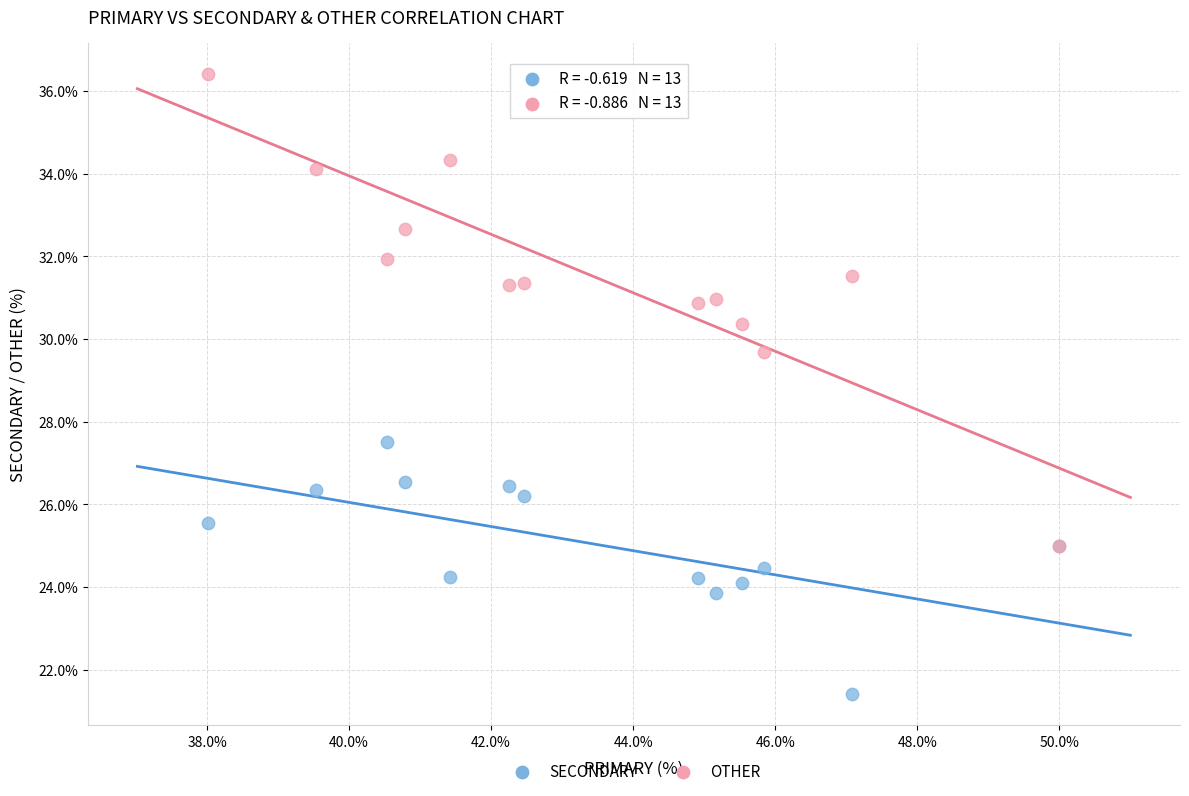

Which series reaches the minimum Y coordinate?

SECONDARY